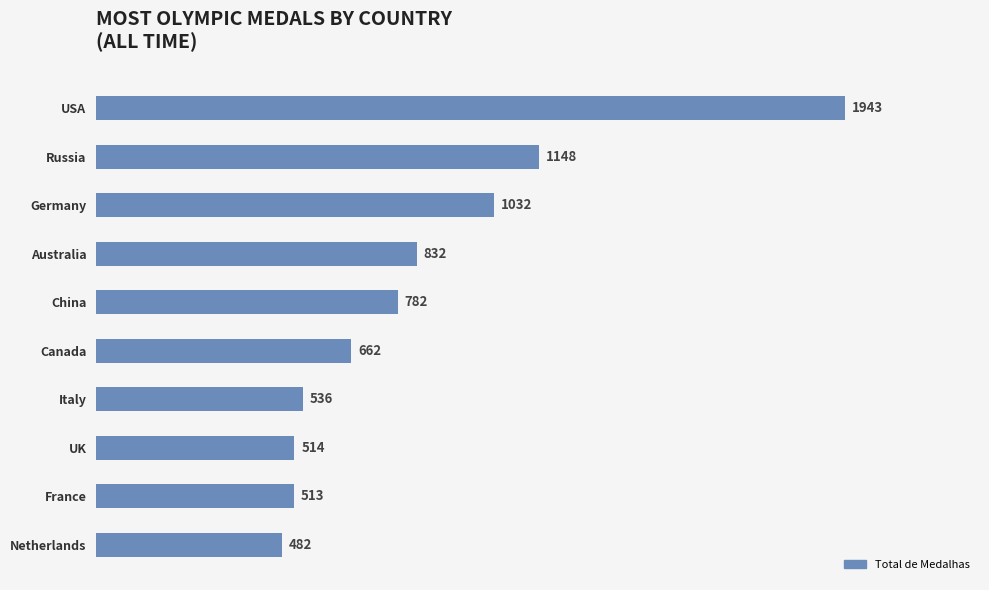

How many bars are there in total?

10